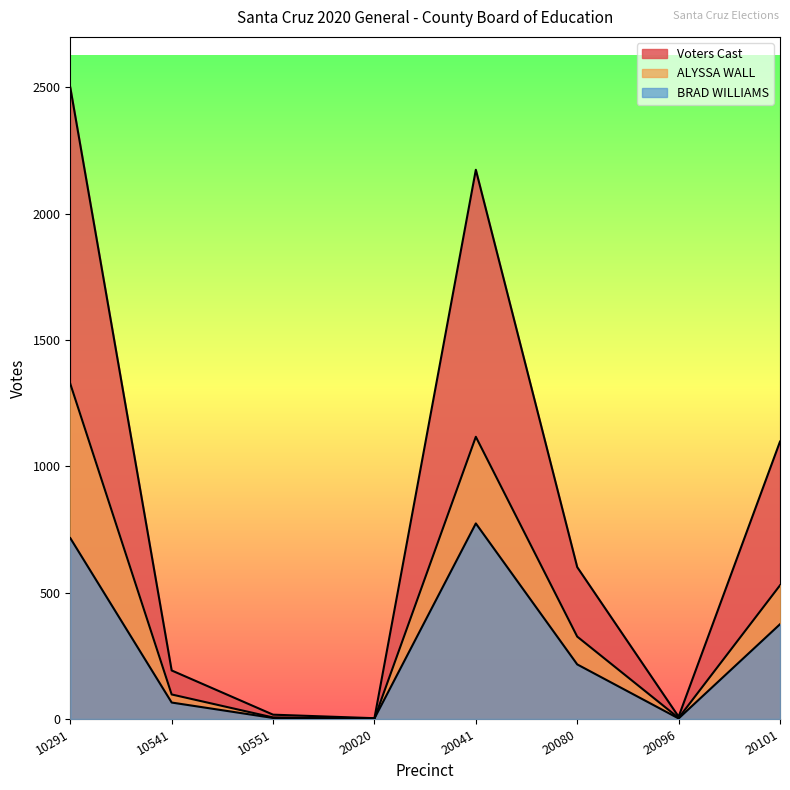

At which category does BRAD WILLIAMS reach its first local valley?

20020